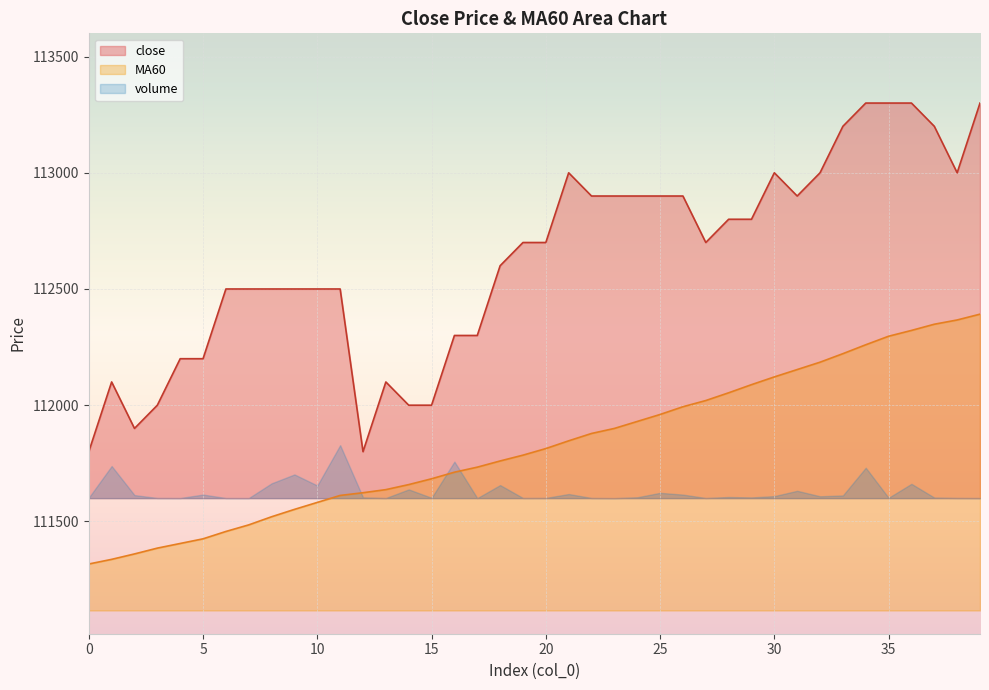

True or false: MA60 and close intersect in this chart.

False